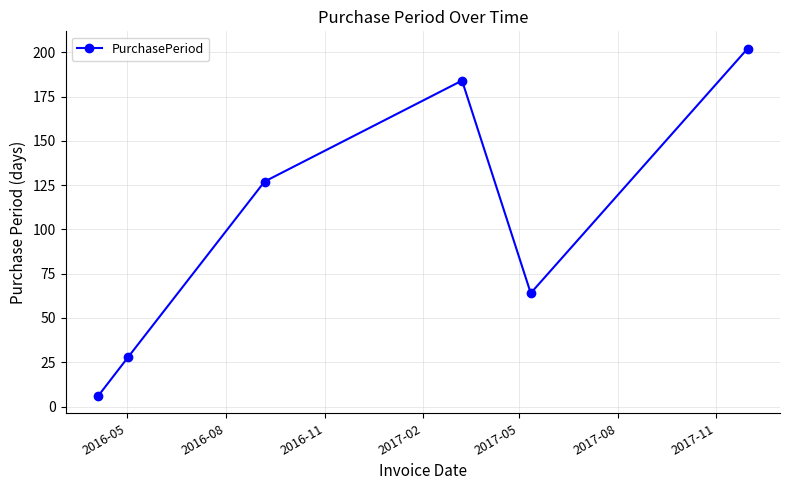

Reading left to right, extract all data points from this chart.

6	28	127	184	64	202